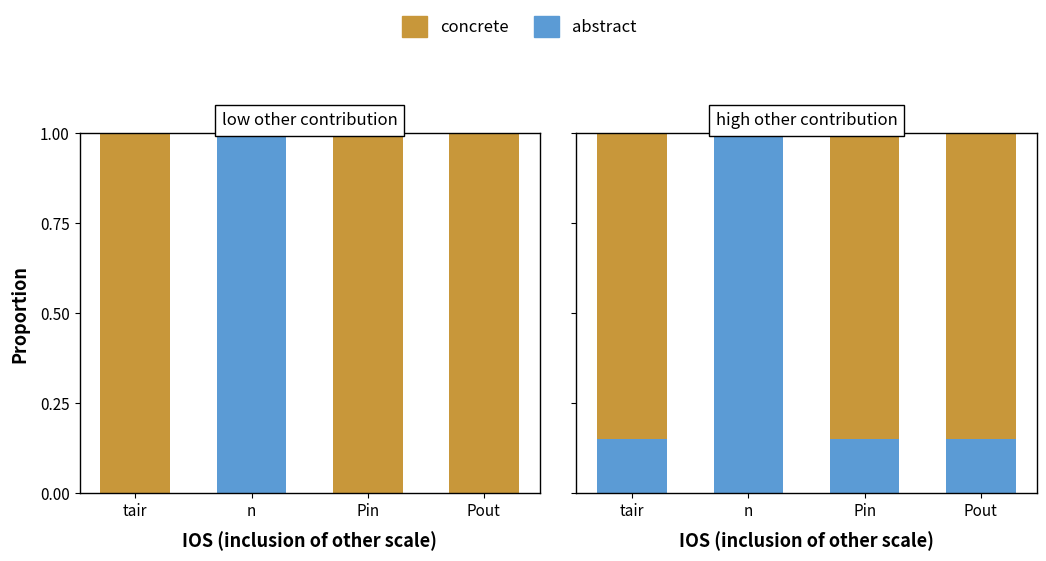

At which category is the sum across all series the highest?

tair